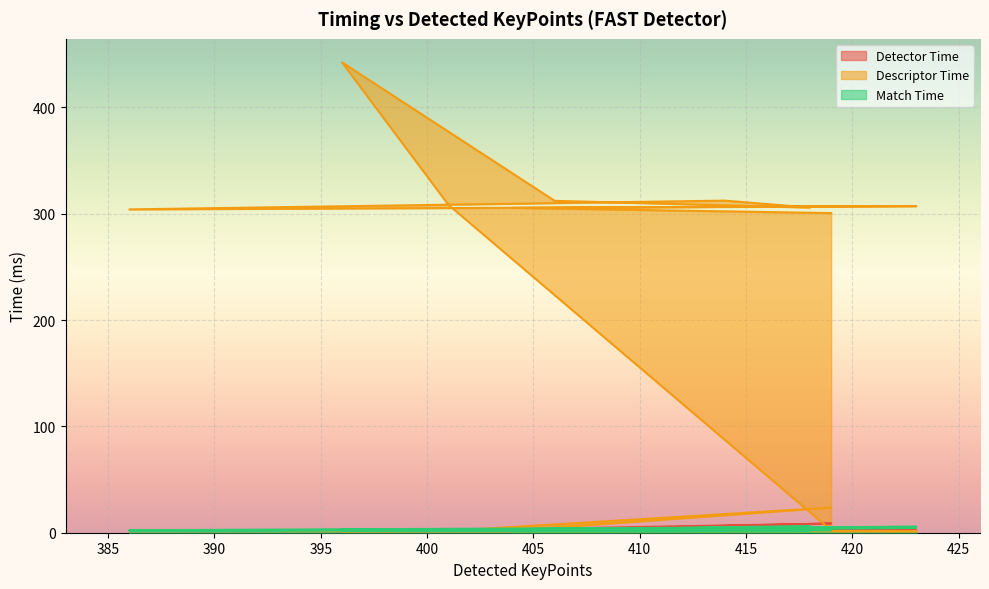

At which category is the sum across all series the highest?

396